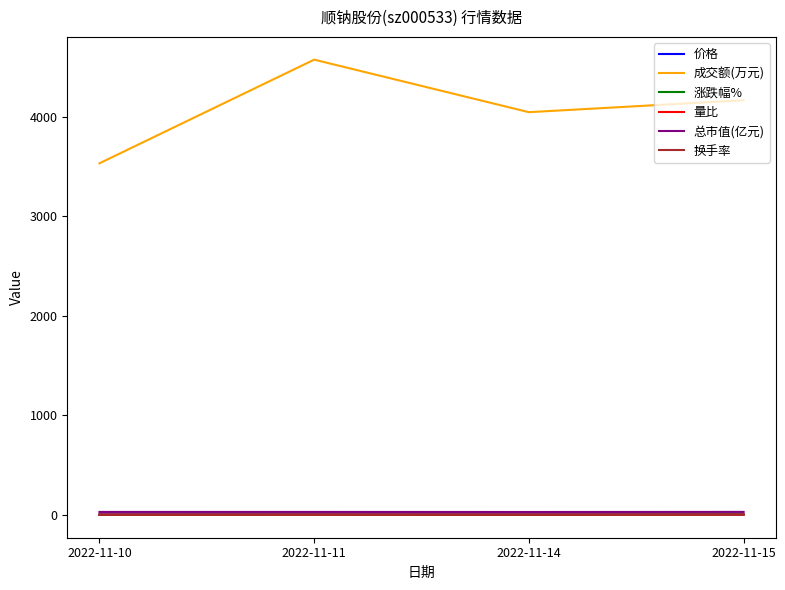

The value of 成交额(万元) at 2022-11-14 is 2733.5. True or false?

False